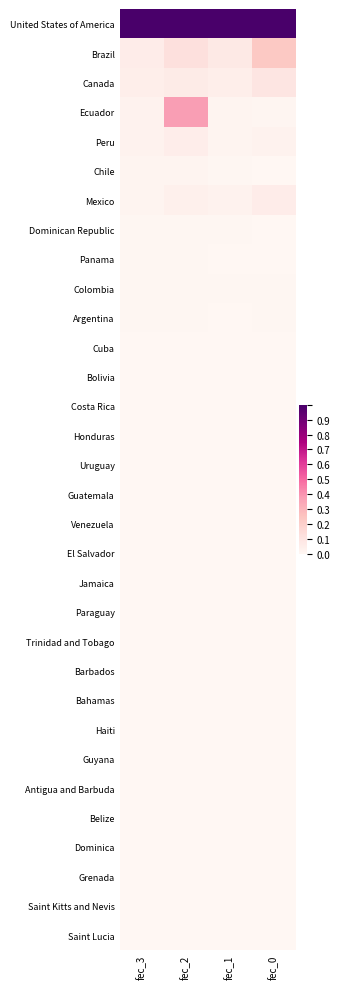

Count the number of categories in the chart.

4